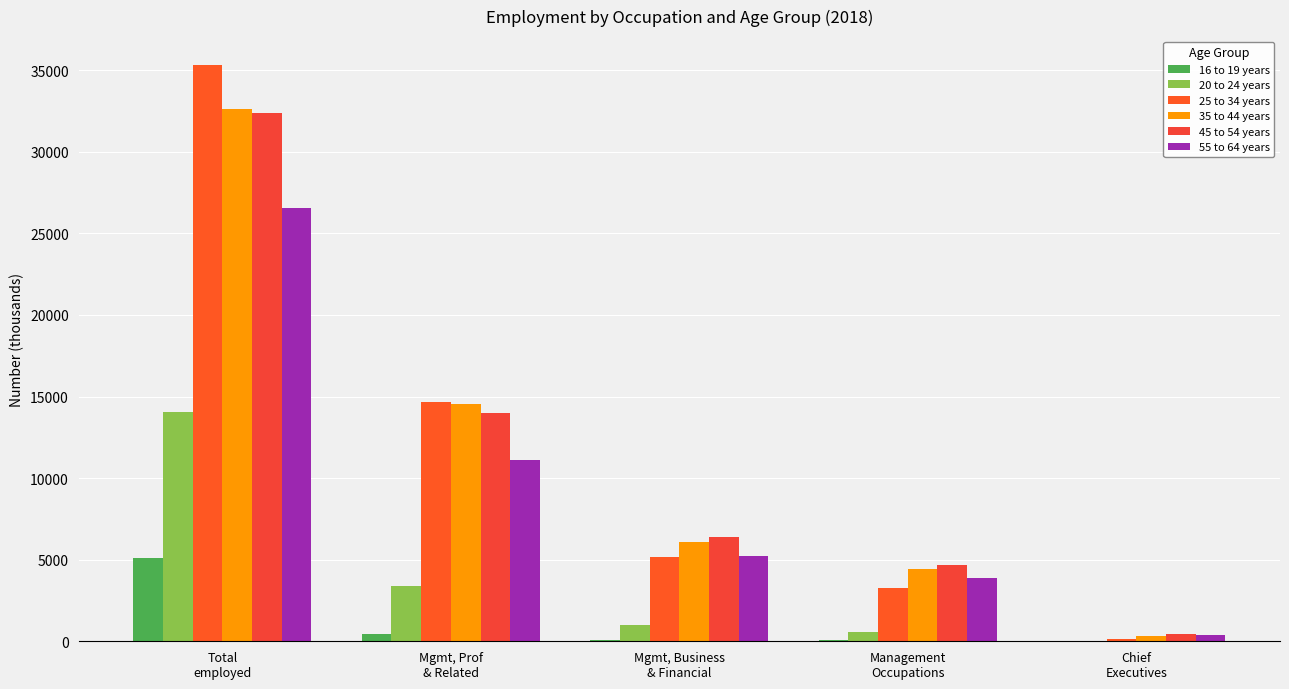

Which series has the largest total across all categories?

25 to 34 years